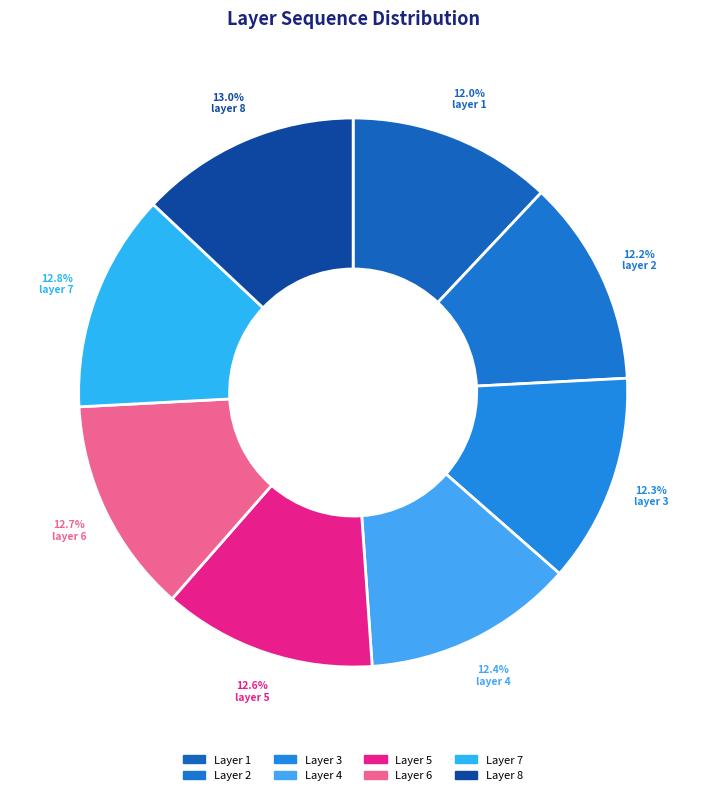

Count the number of slices in the pie.

8